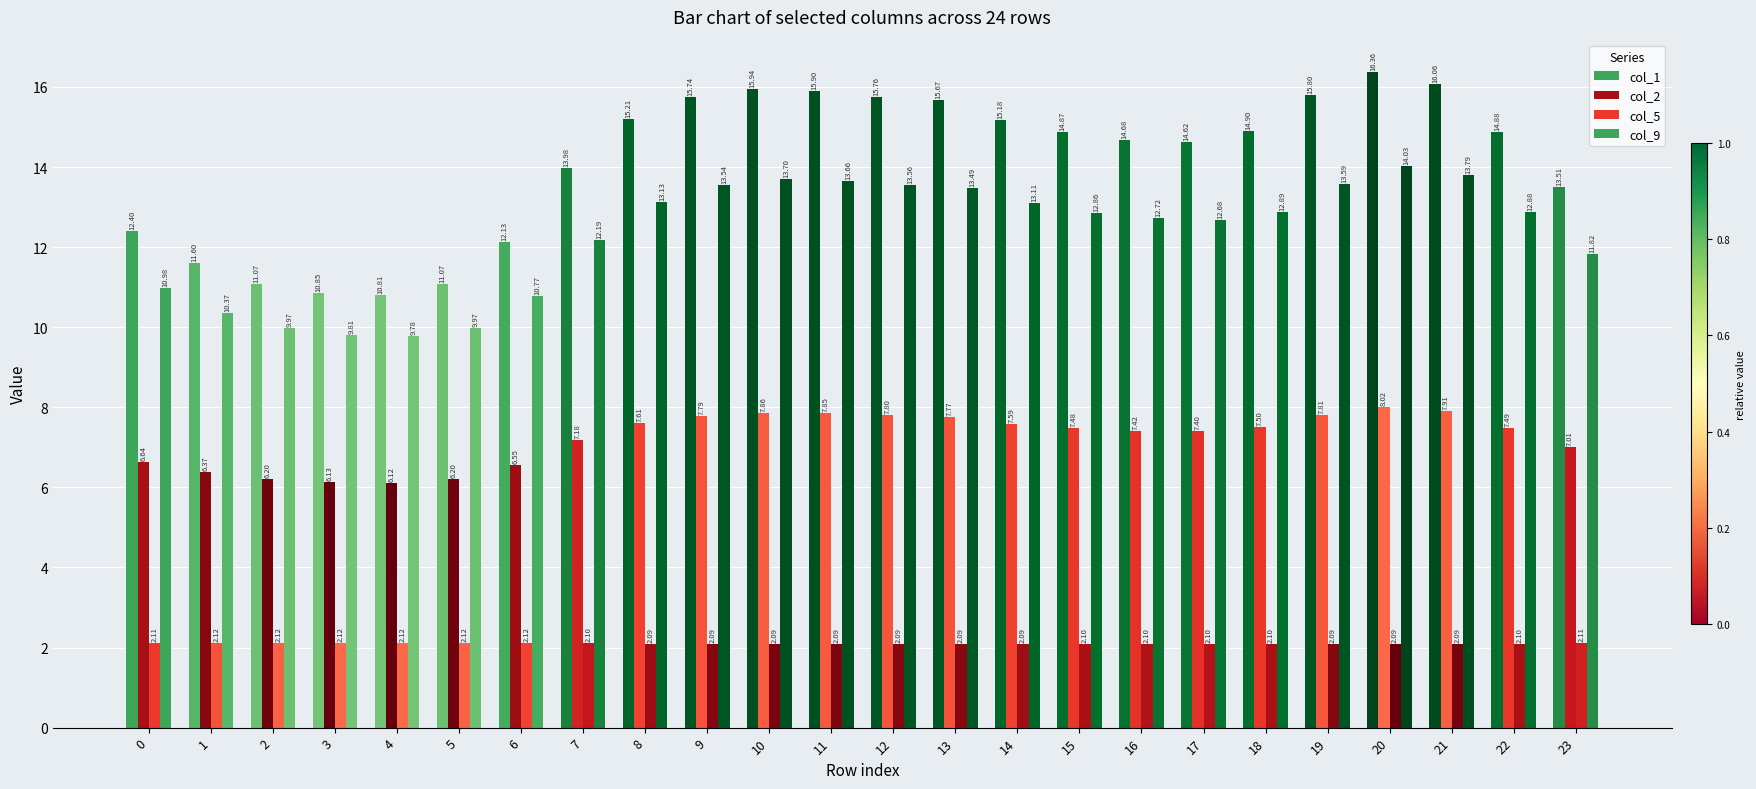

How many distinct data groups are displayed?

4